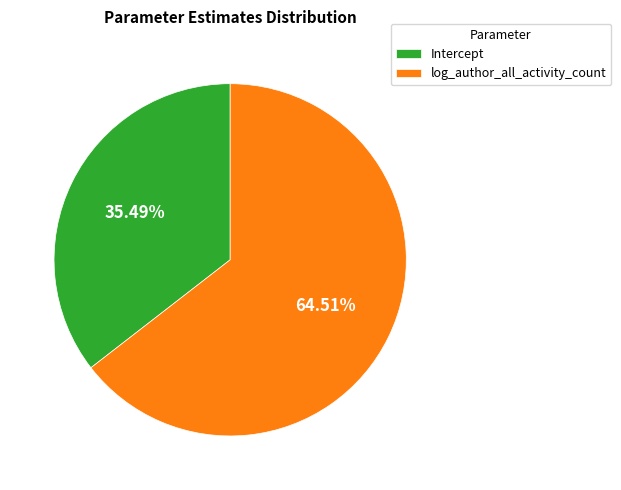

To the nearest percent, what is the average slice percentage?

50%